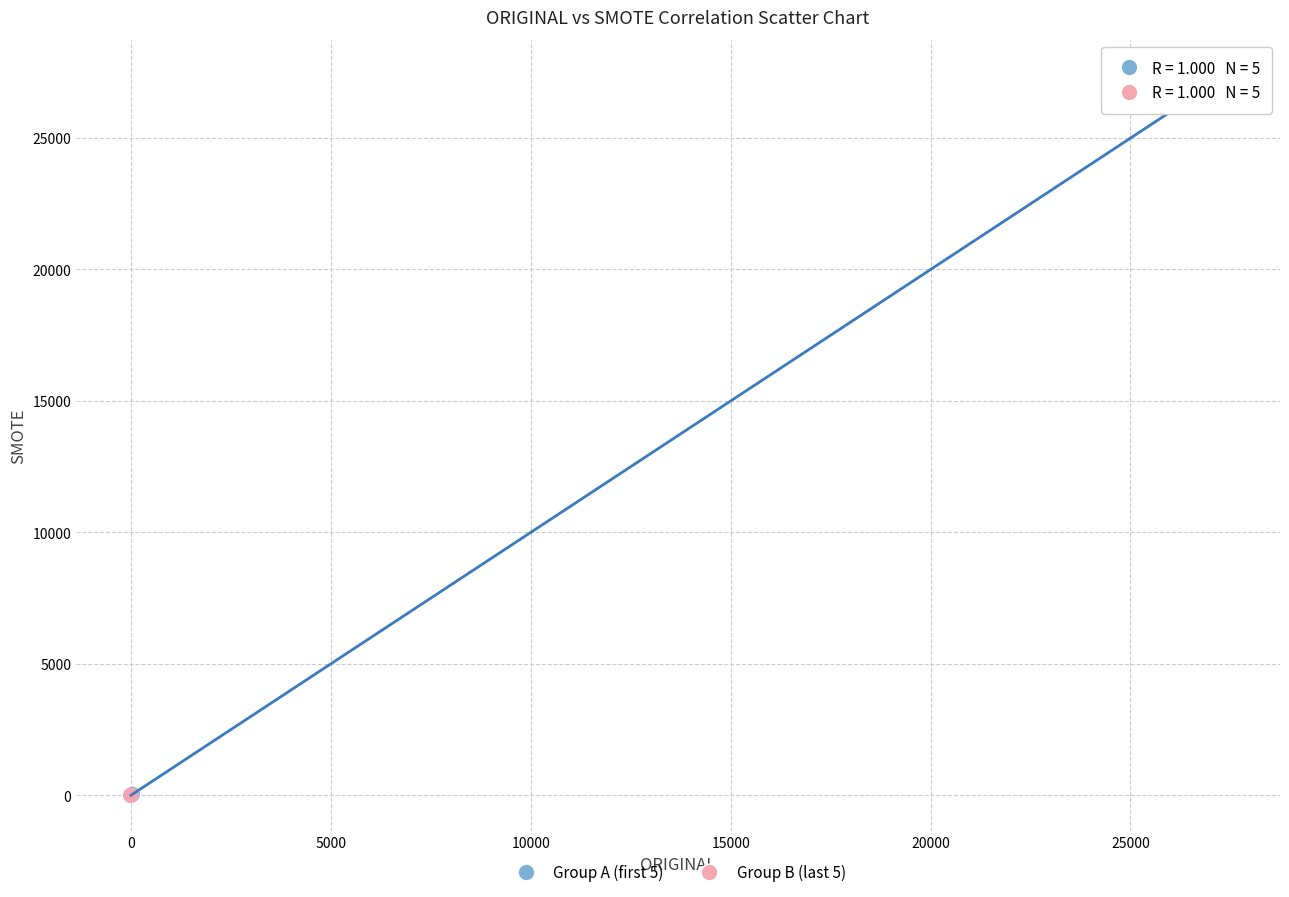

Which series reaches the maximum Y coordinate?

Group A (first 5)